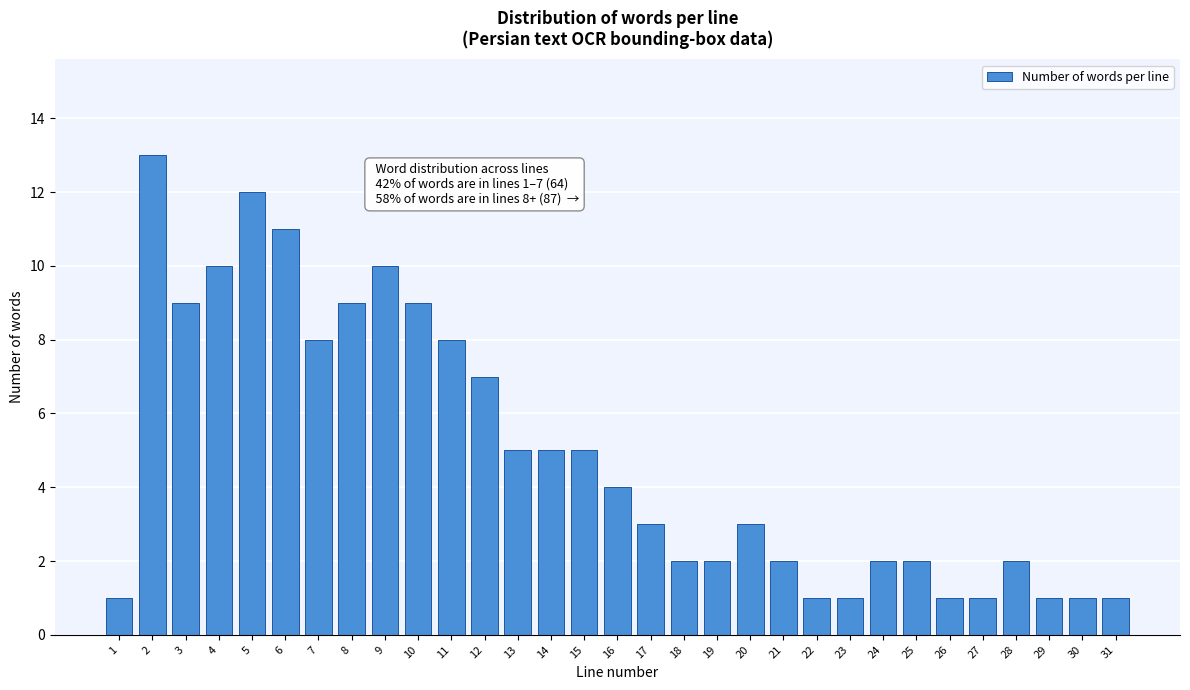

What is the change in value from 16 to 23?

-3